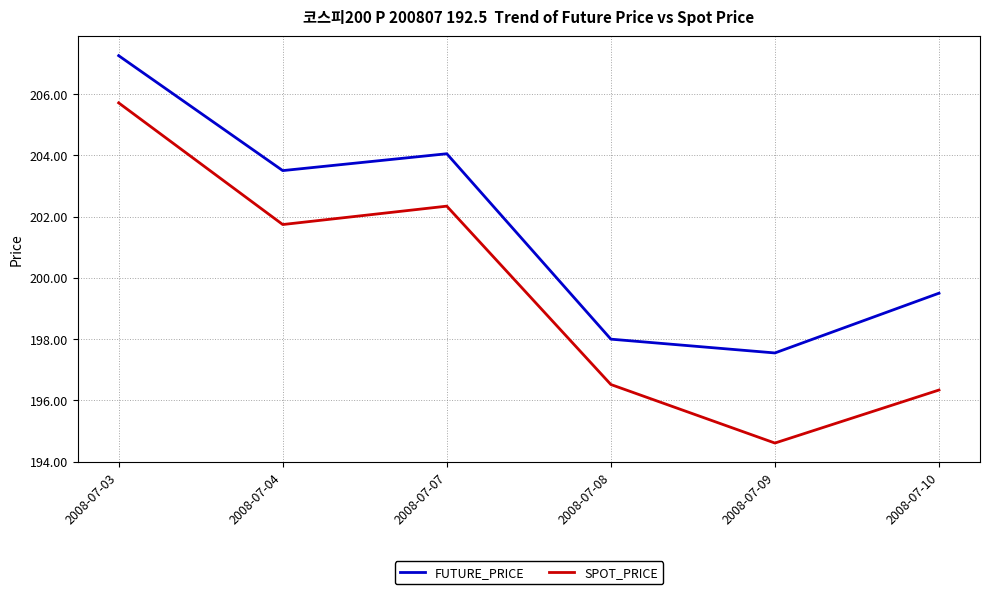

True or false: FUTURE_PRICE and SPOT_PRICE intersect in this chart.

False